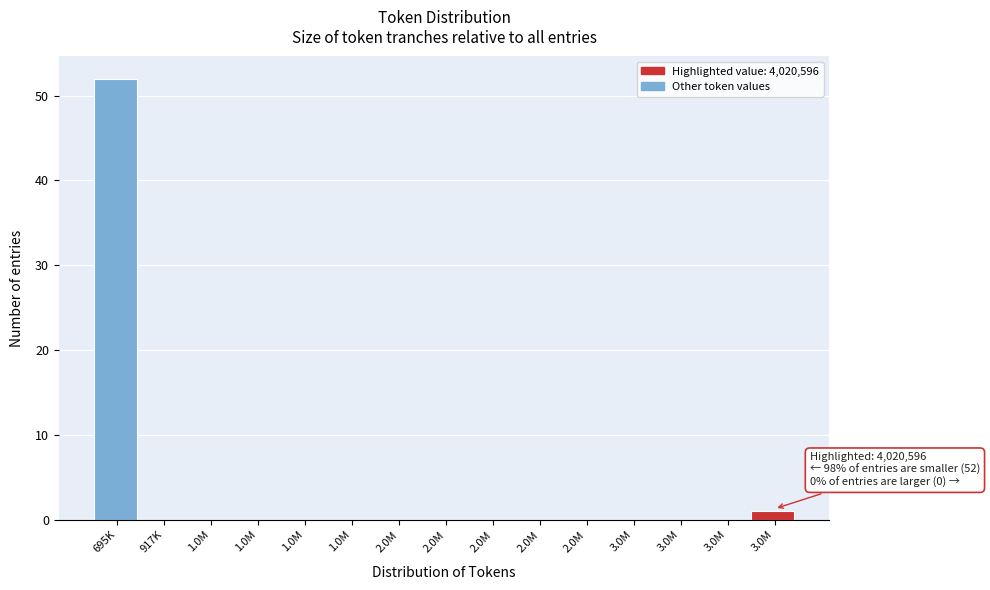

Count the number of data series in this chart.

1